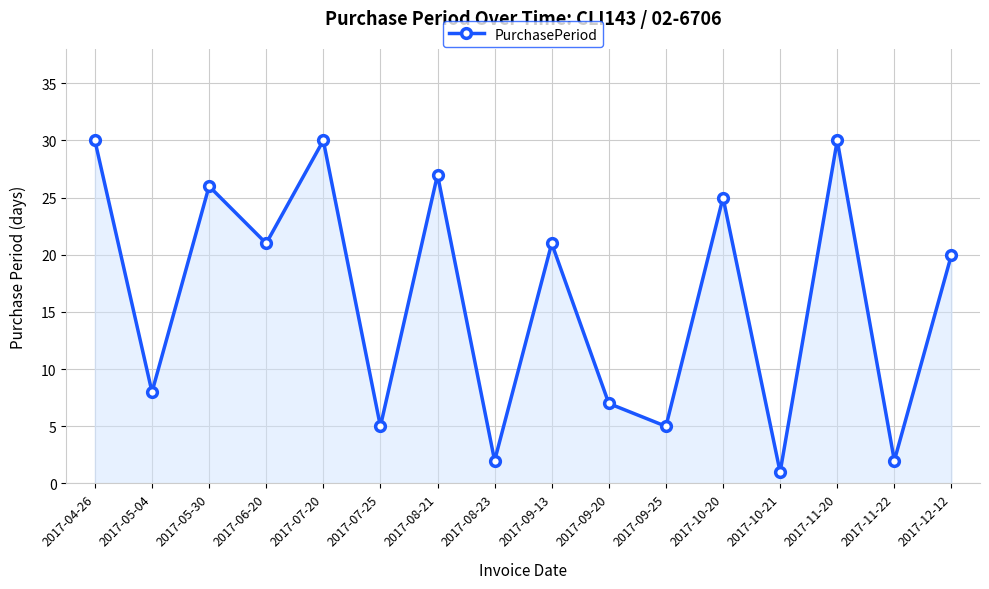

How many data points does each series have?

16